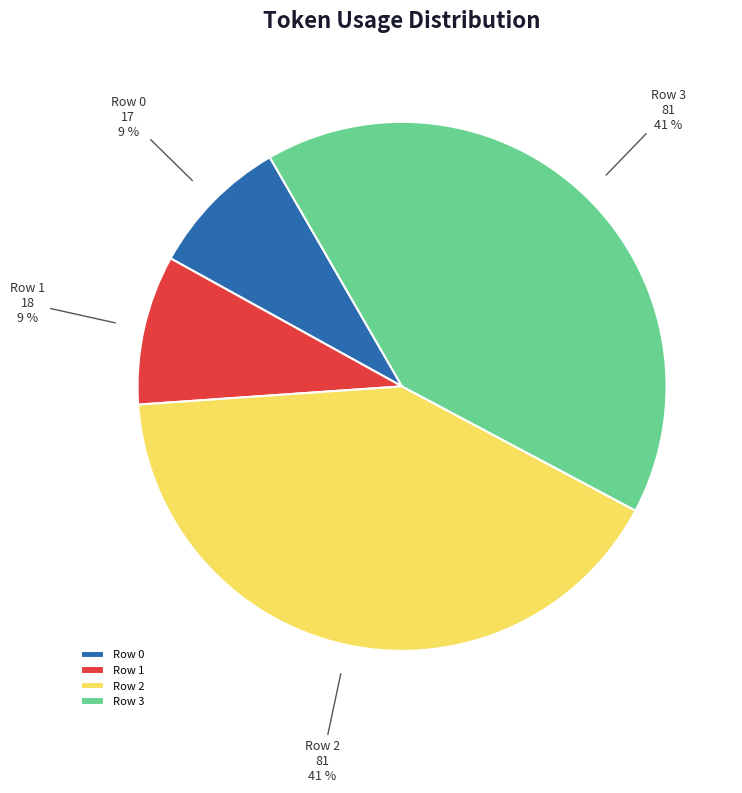

Between Row 0 and Row 2, which is larger?

Row 2